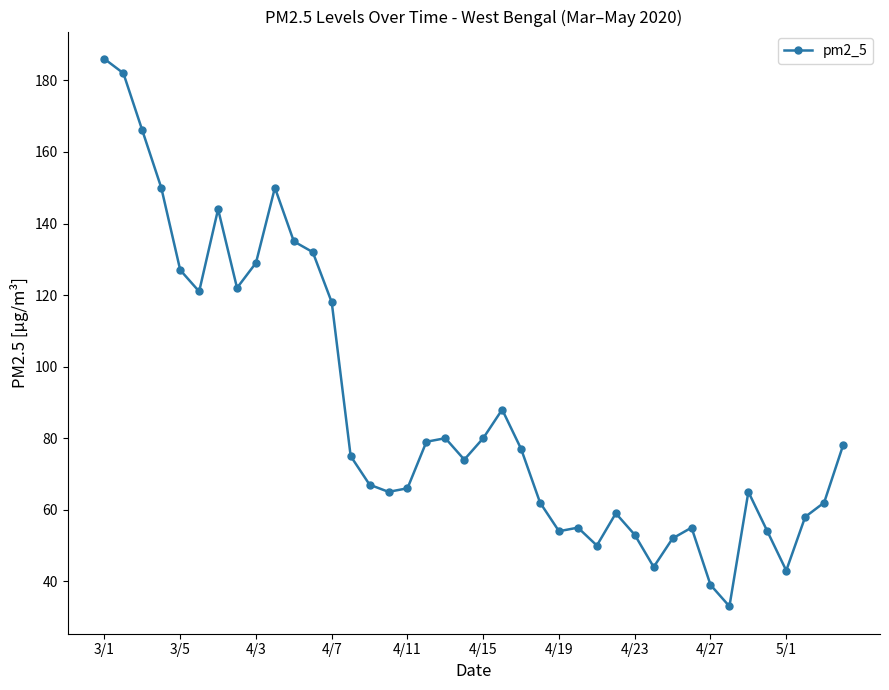

True or false: the data has more than 0 interior local peaks.

True